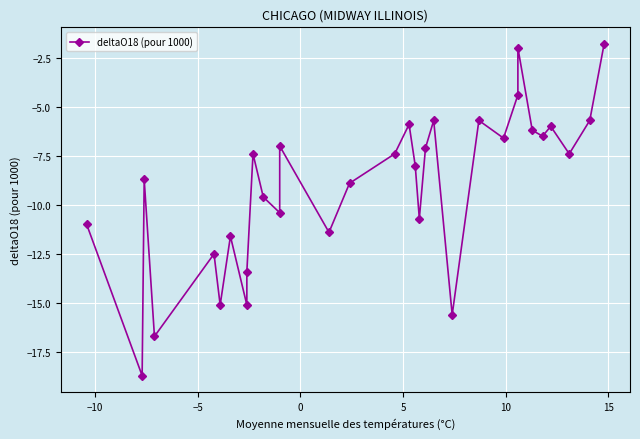

Is this an area chart (filled region under the line)?

No